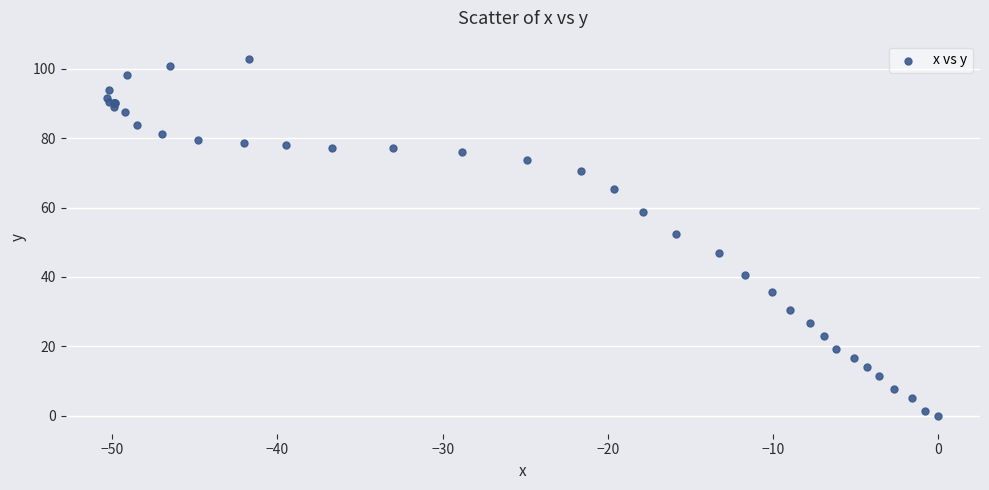

What Y value in the scatter plot is closest to 51?

52.4